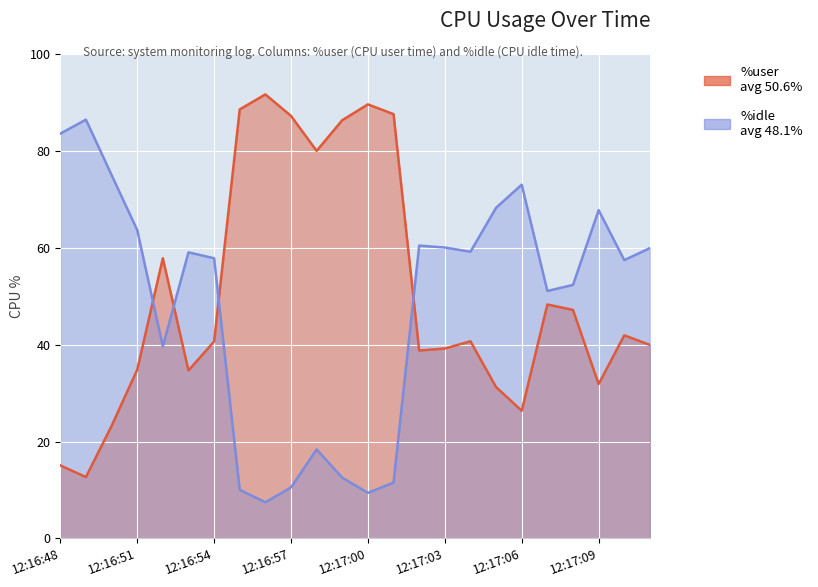

What is the highest value of the %user series?

91.7